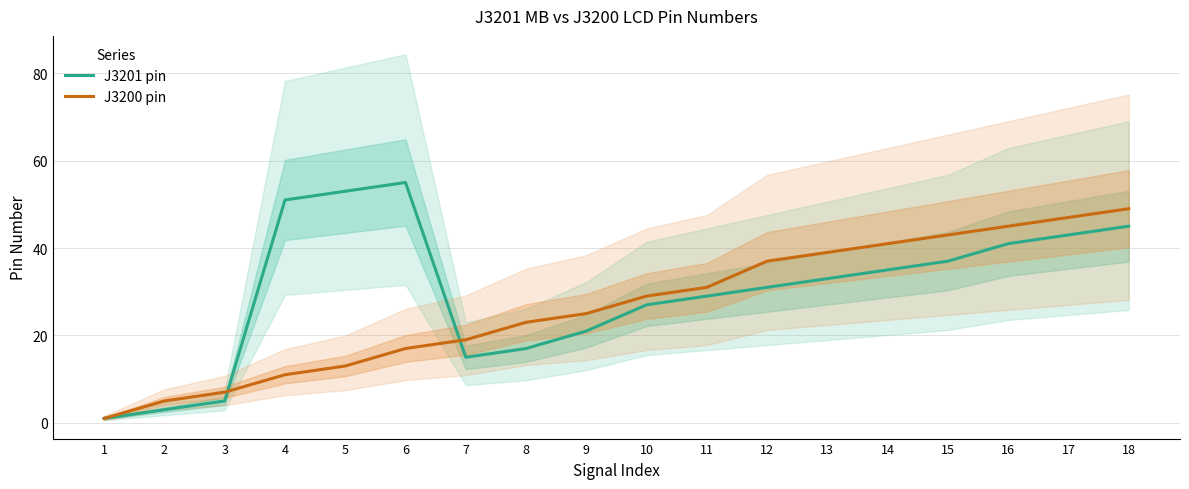

What is the total value across all series at 1?

2